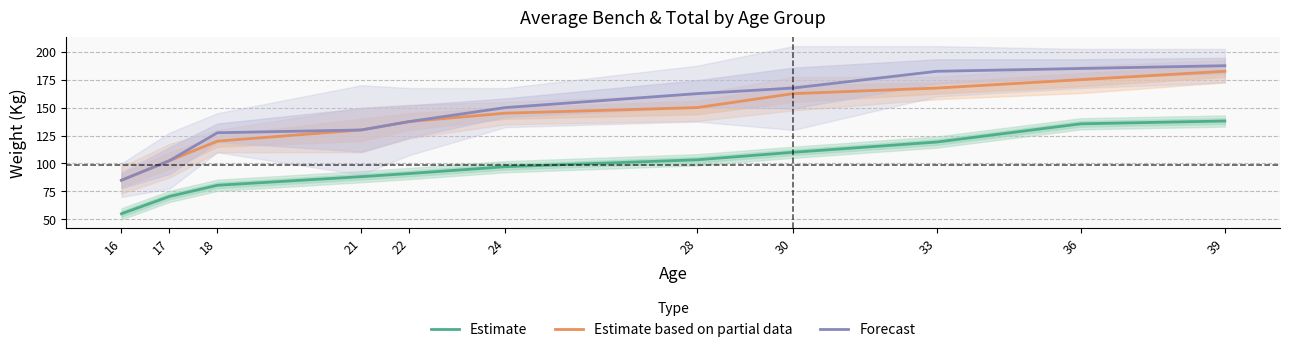

At which category does the chart reach its peak across all series?

39